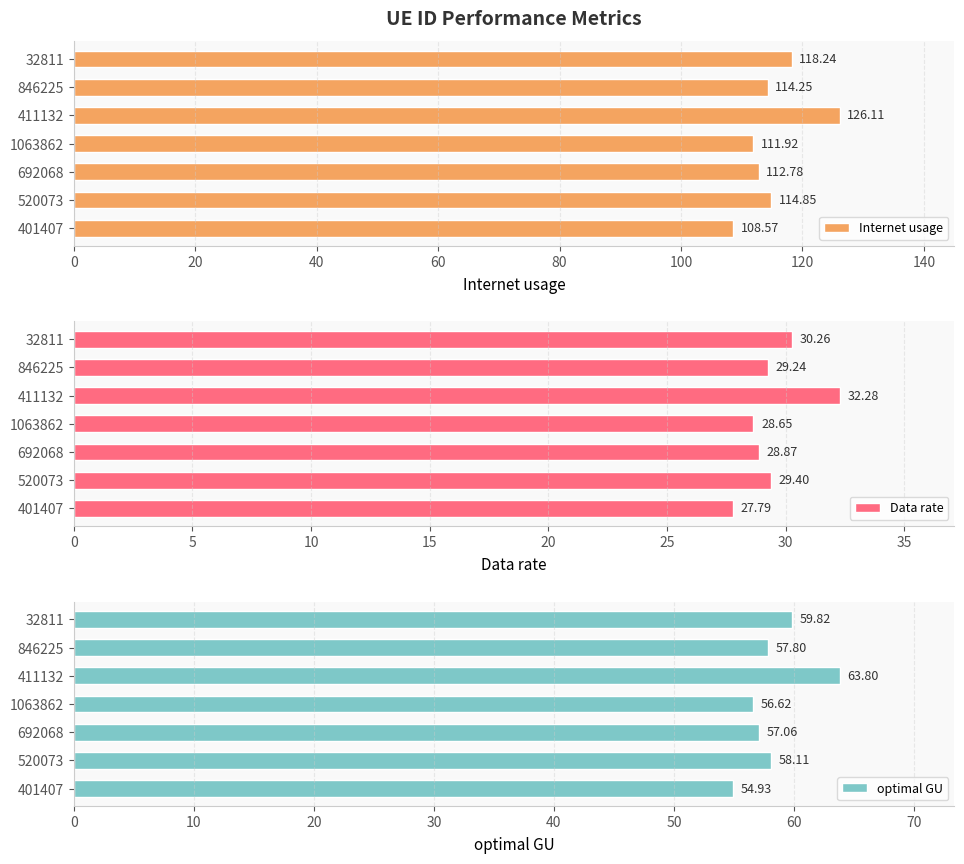

What is the sum of all optimal GU values?

408.1